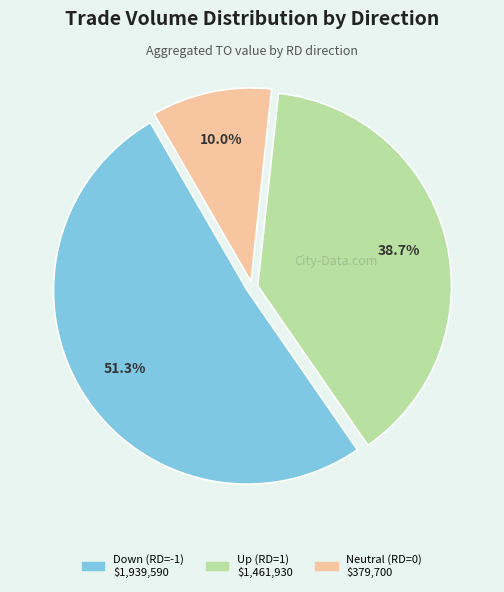

Is there any slice that represents more than half of the pie?

Yes